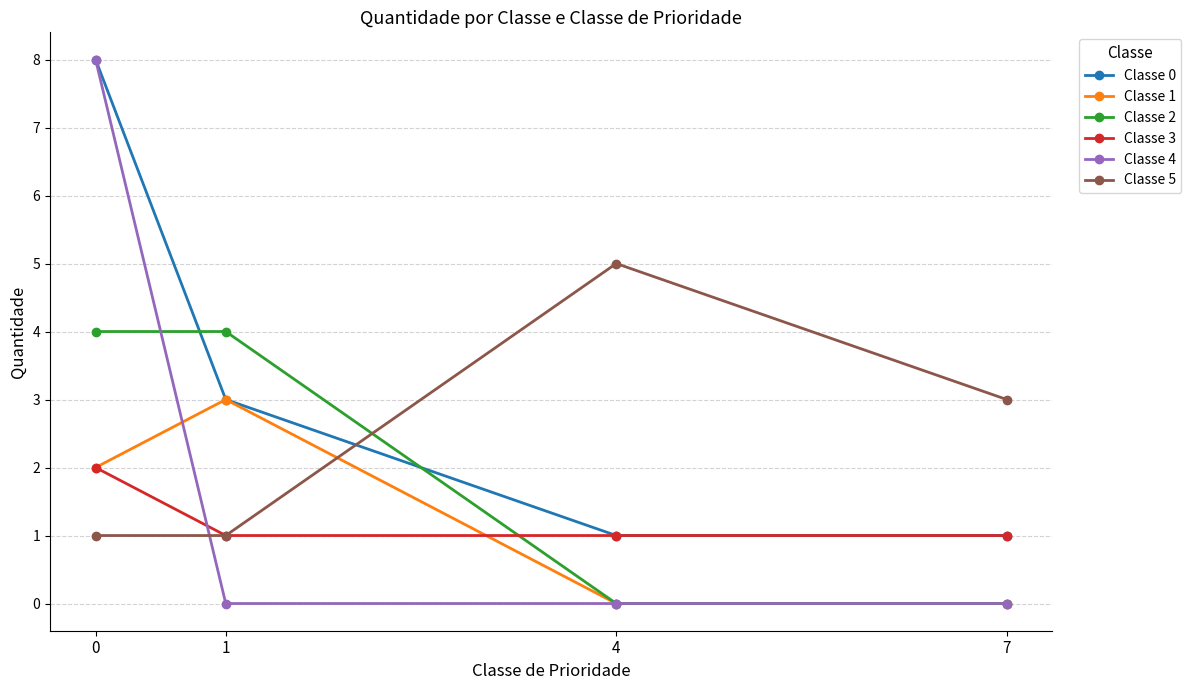

What is the sum of the Classe 2 values at 4 and 0?

4